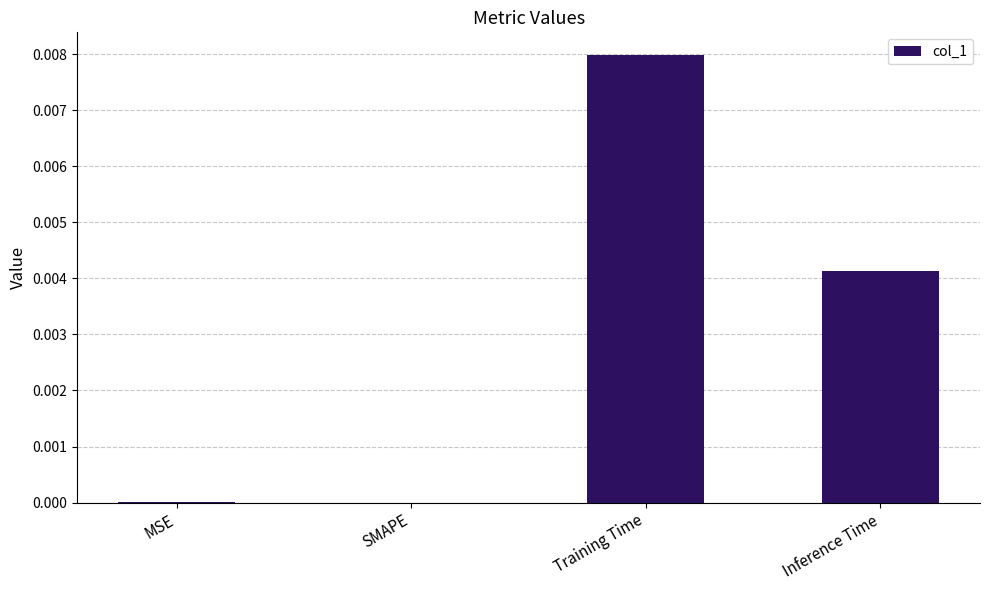

At which category does the chart reach its peak across all series?

Training Time